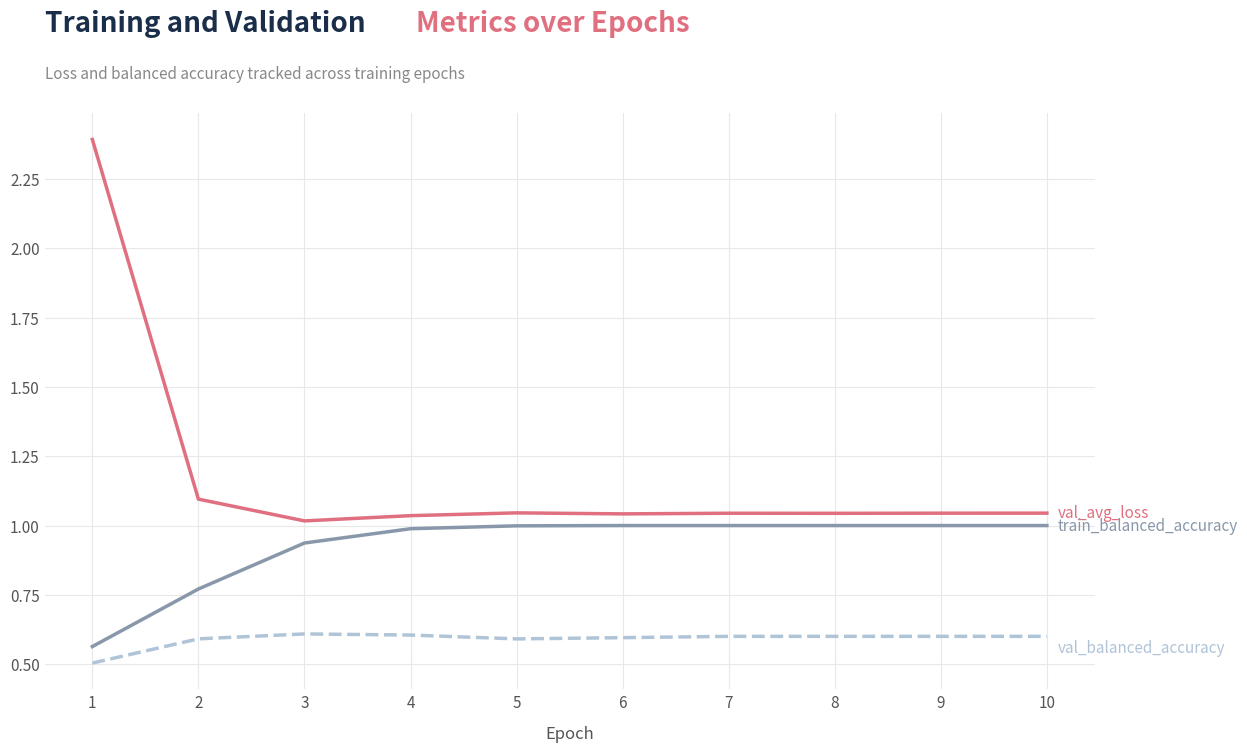

What is the spread (max minus min) of values at 1?

1.9